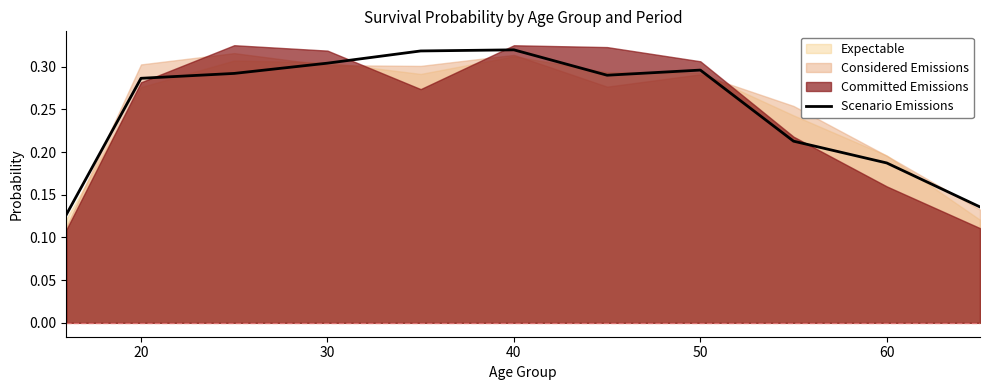

The value of Scenario Emissions at 60 is 0.1. True or false?

False